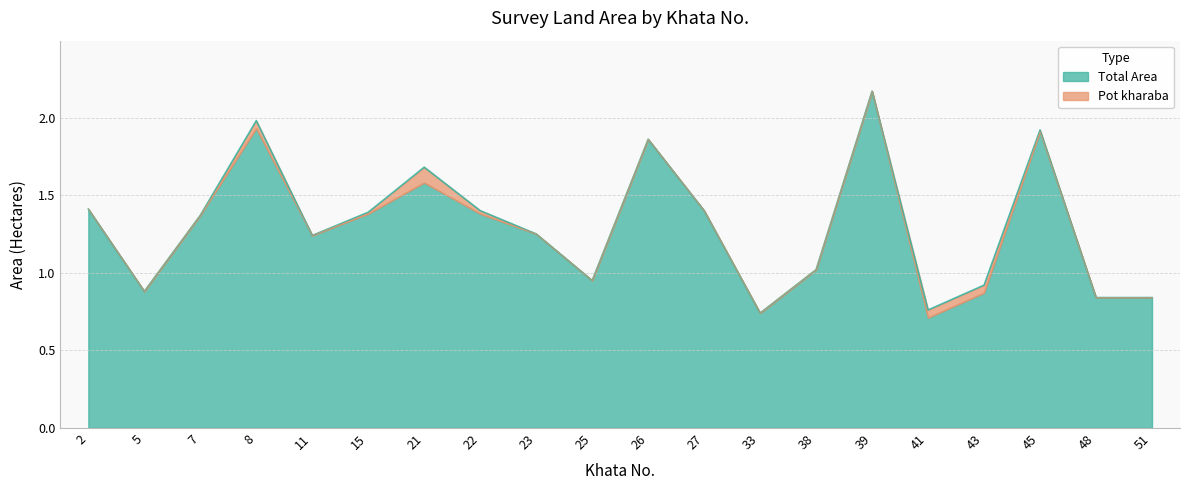

What is the difference between the maximum and second lowest values?

1.4